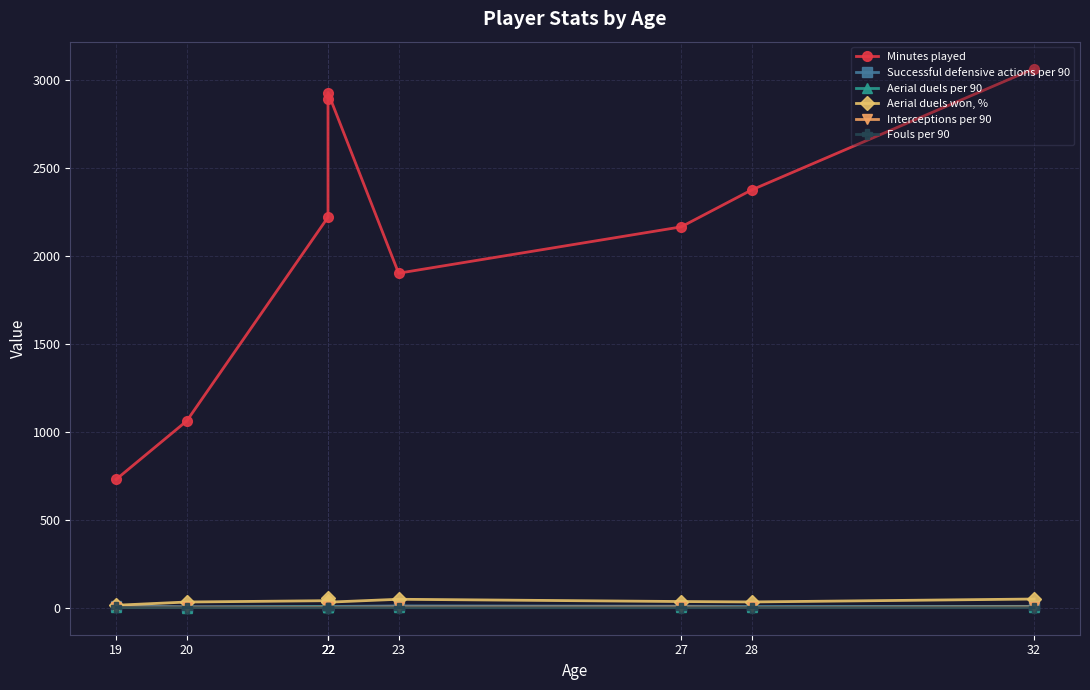

True or false: Aerial duels per 90 and Fouls per 90 intersect in this chart.

False